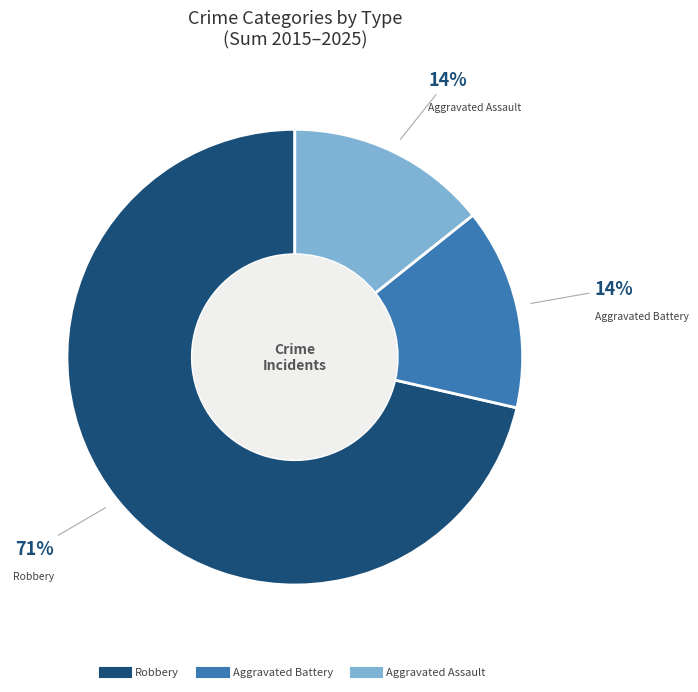

What percentage is the Aggravated Battery slice, to the nearest percent?

14%